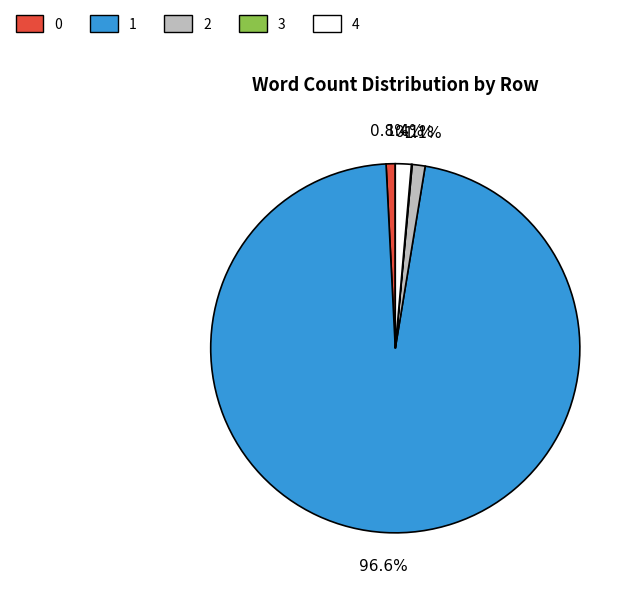

True or false: 2 accounts for 9% of the total.

False